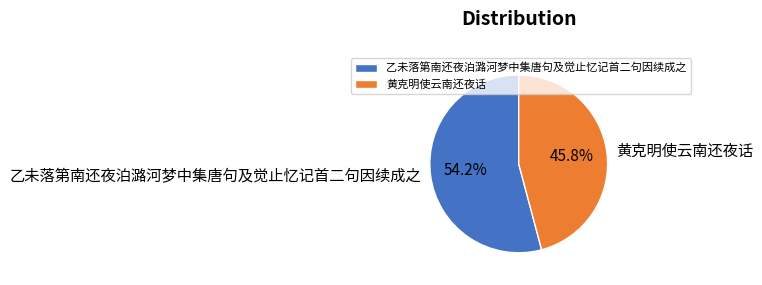

Is it true that 黄克明使云南还夜话 is 46% of the pie?

True